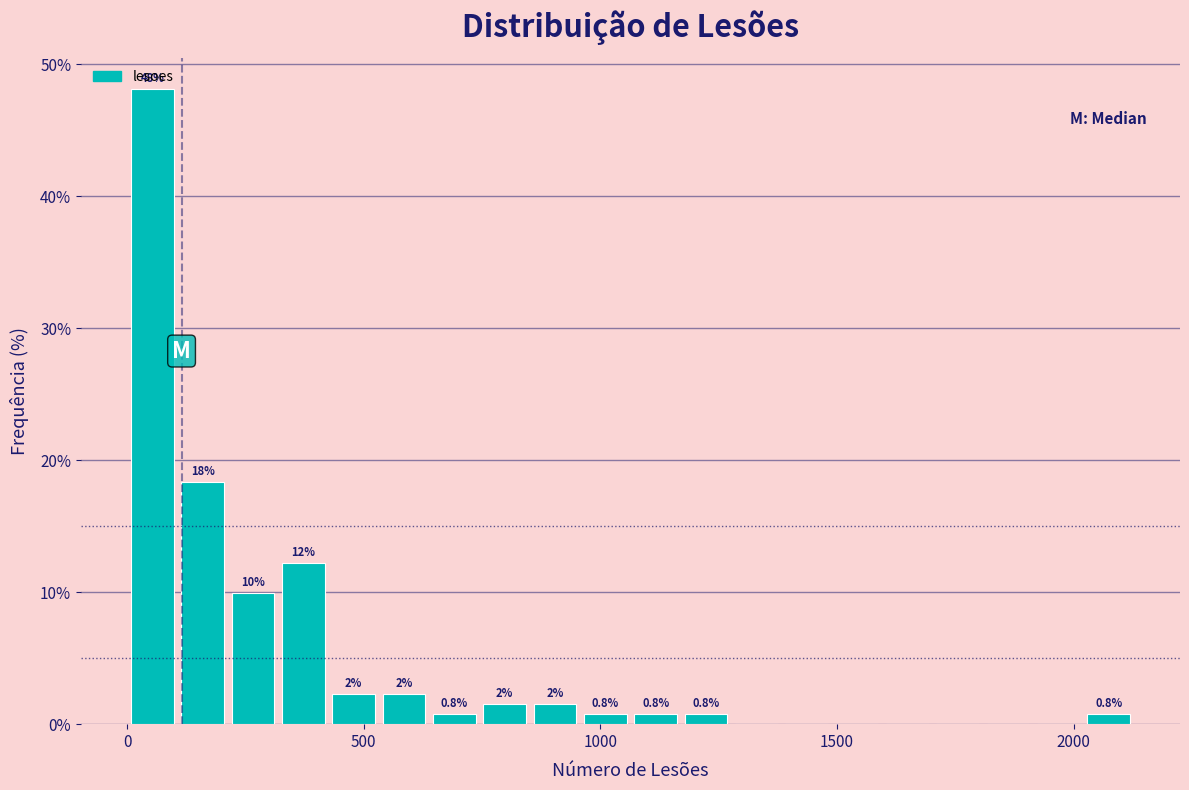

Read against the x-axis, roughly where is the centre of the tallest bar?

50